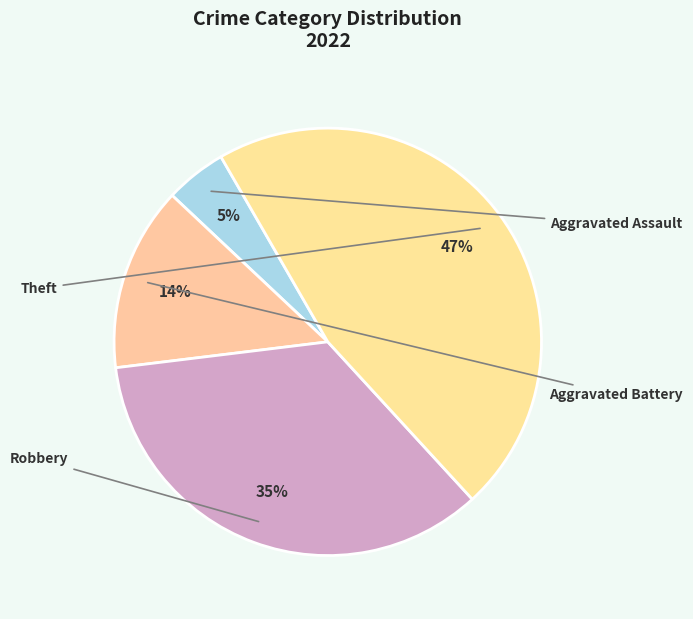

What is the smallest slice in the pie chart?

Aggravated Assault